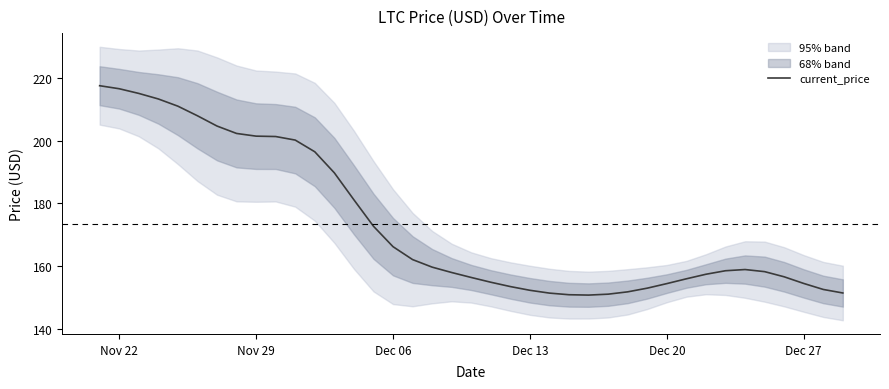

Count the number of categories in the chart.

39